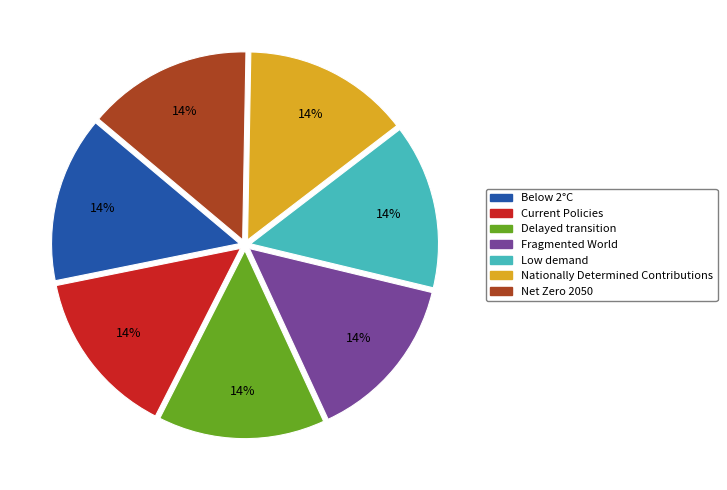

What percentage is the Low demand slice, to the nearest percent?

14%